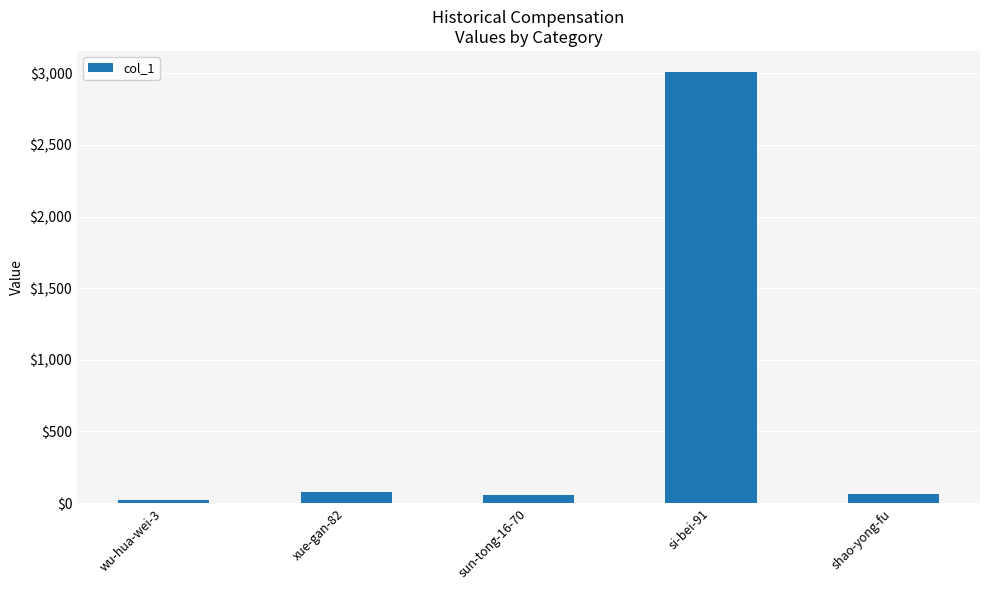

Which has a higher value, si-bei-91 or xue-gan-82?

si-bei-91